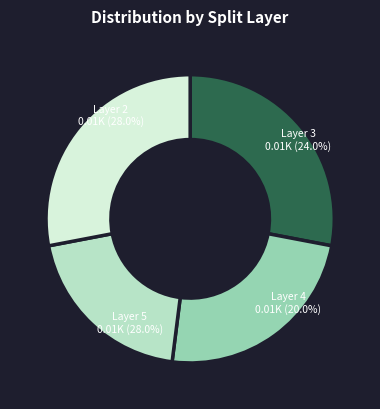

Does any single category account for the majority?

No